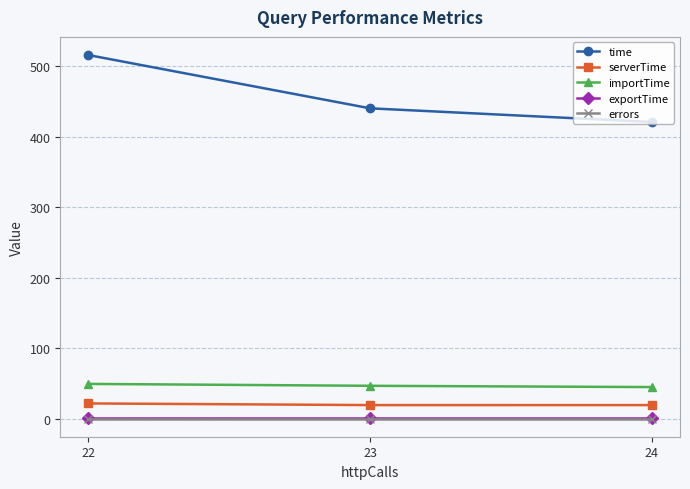

Is the value of importTime at 23 greater than the value of exportTime at 23?

Yes